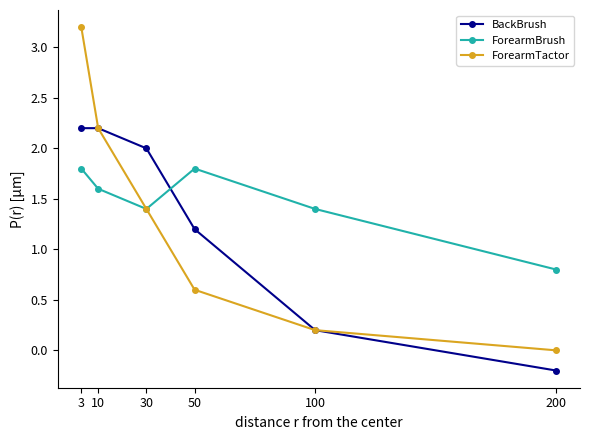

Which series has the largest total across all categories?

ForearmBrush